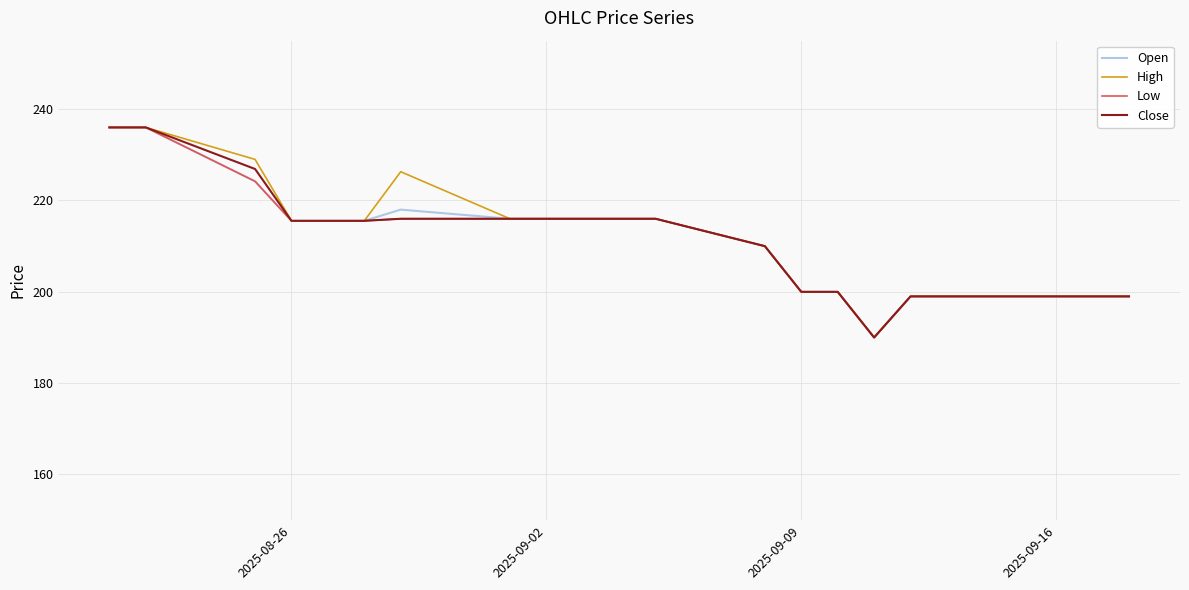

What is the lowest value of the Low series?

190.0